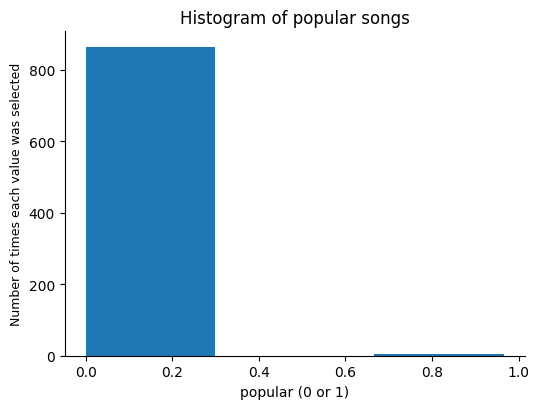

Reading left to right, transcribe this chart: for each bar, give the range it covers on the x-axis and its height. Neither the bar edges nor the heights are printed on the chart, so give them approximately, as read against the axes.

0.00 to 0.34: 860
0.34 to 0.66: 0
0.66 to 1.00: under 20